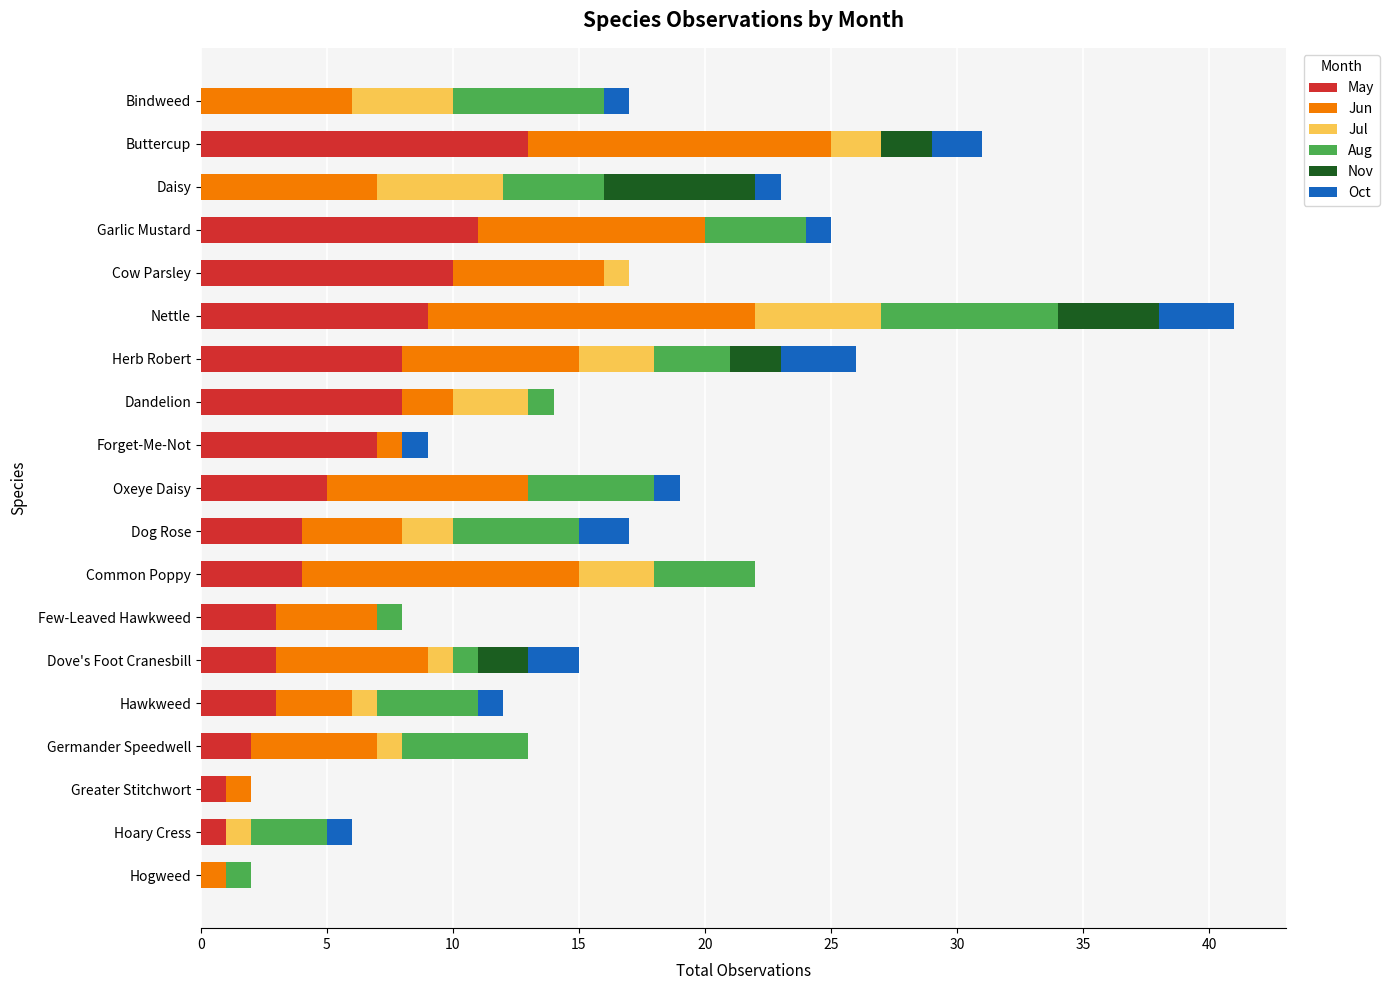

The May series shows 4 at Dog Rose. True or false?

True